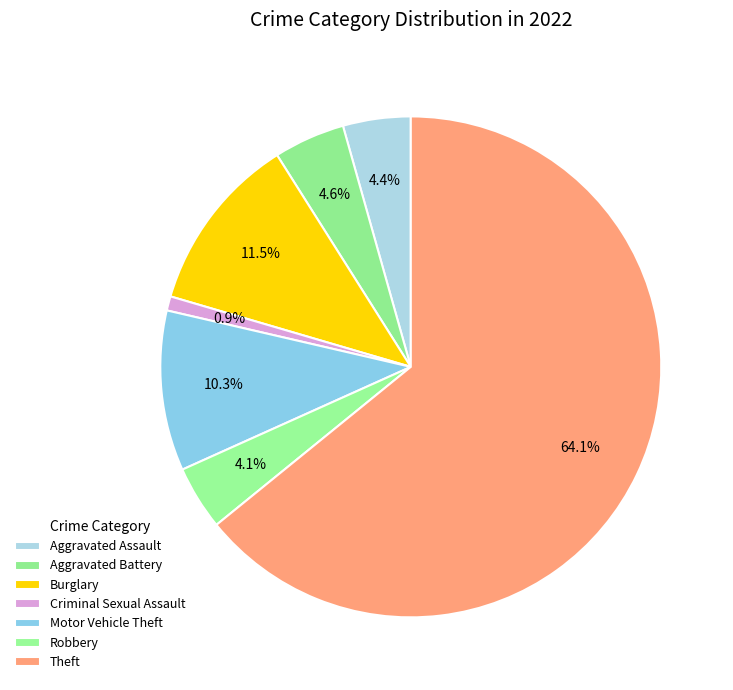

What is the majority slice?

Theft